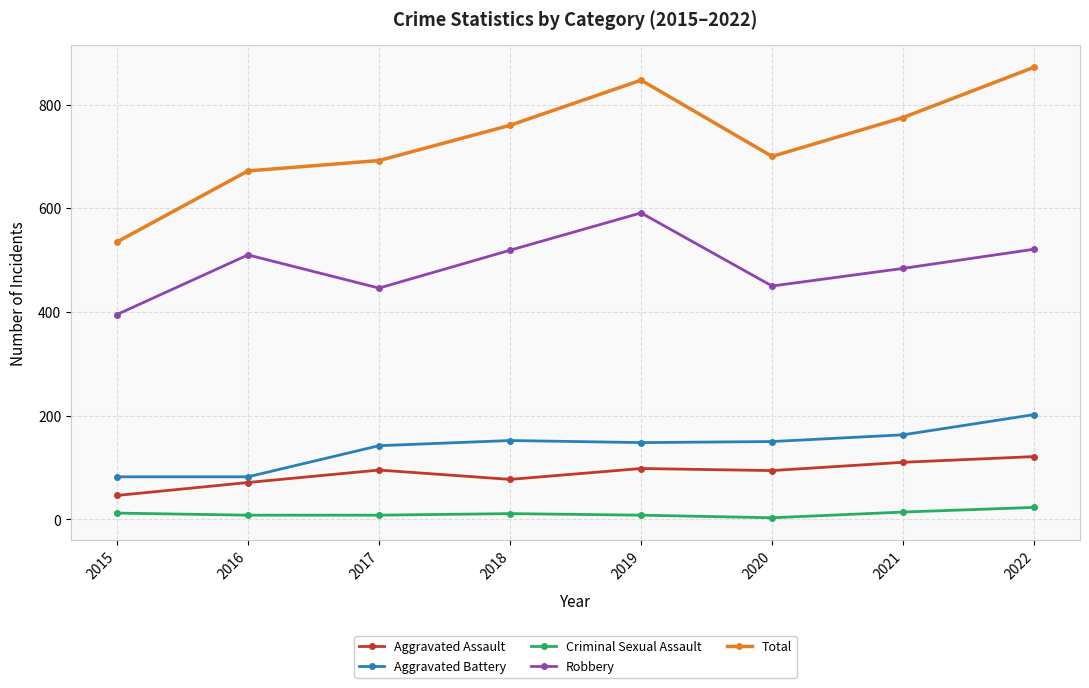

True or false: Robbery and Criminal Sexual Assault cross at least once.

False